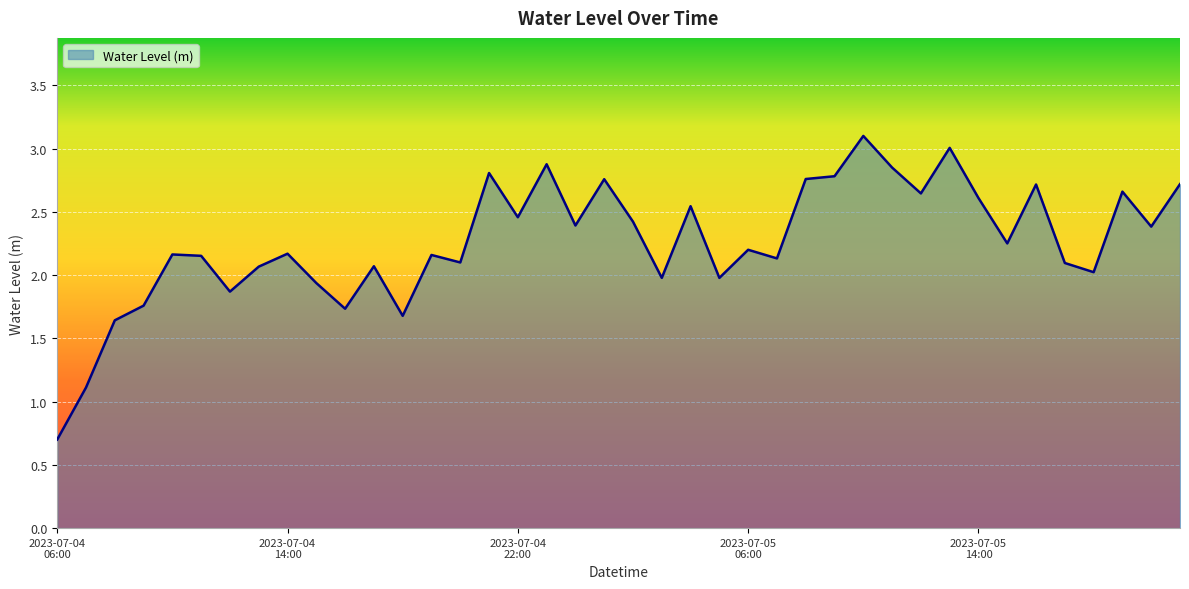

What is the maximum value shown in the chart?

3.1